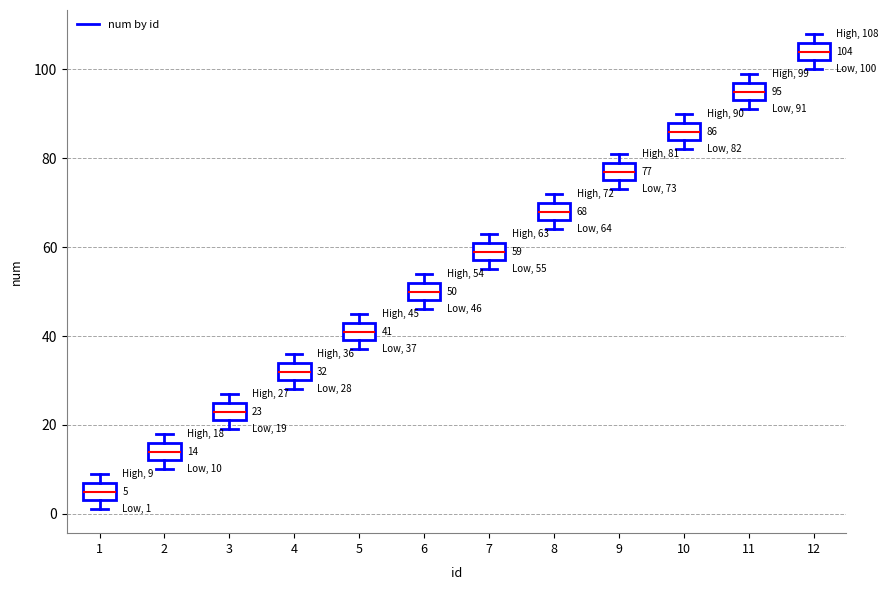

Which box's median line is the lowest?

1